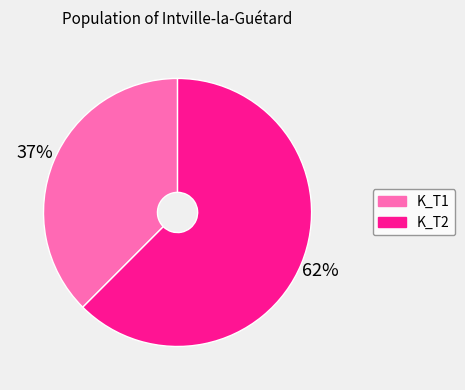

Count the number of slices in the pie.

2